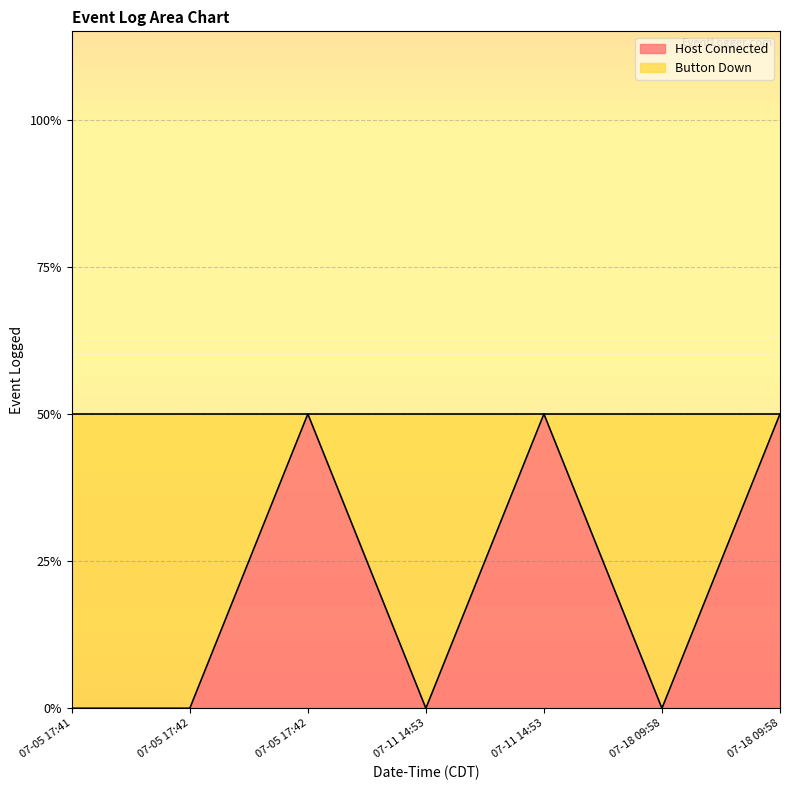

Reading left to right, list all the values displayed in this chart.

07-05 17:41=0	07-05 17:42=0	07-05 17:42=1	07-11 14:53=0	07-11 14:53=1	07-18 09:58=0	07-18 09:58=1